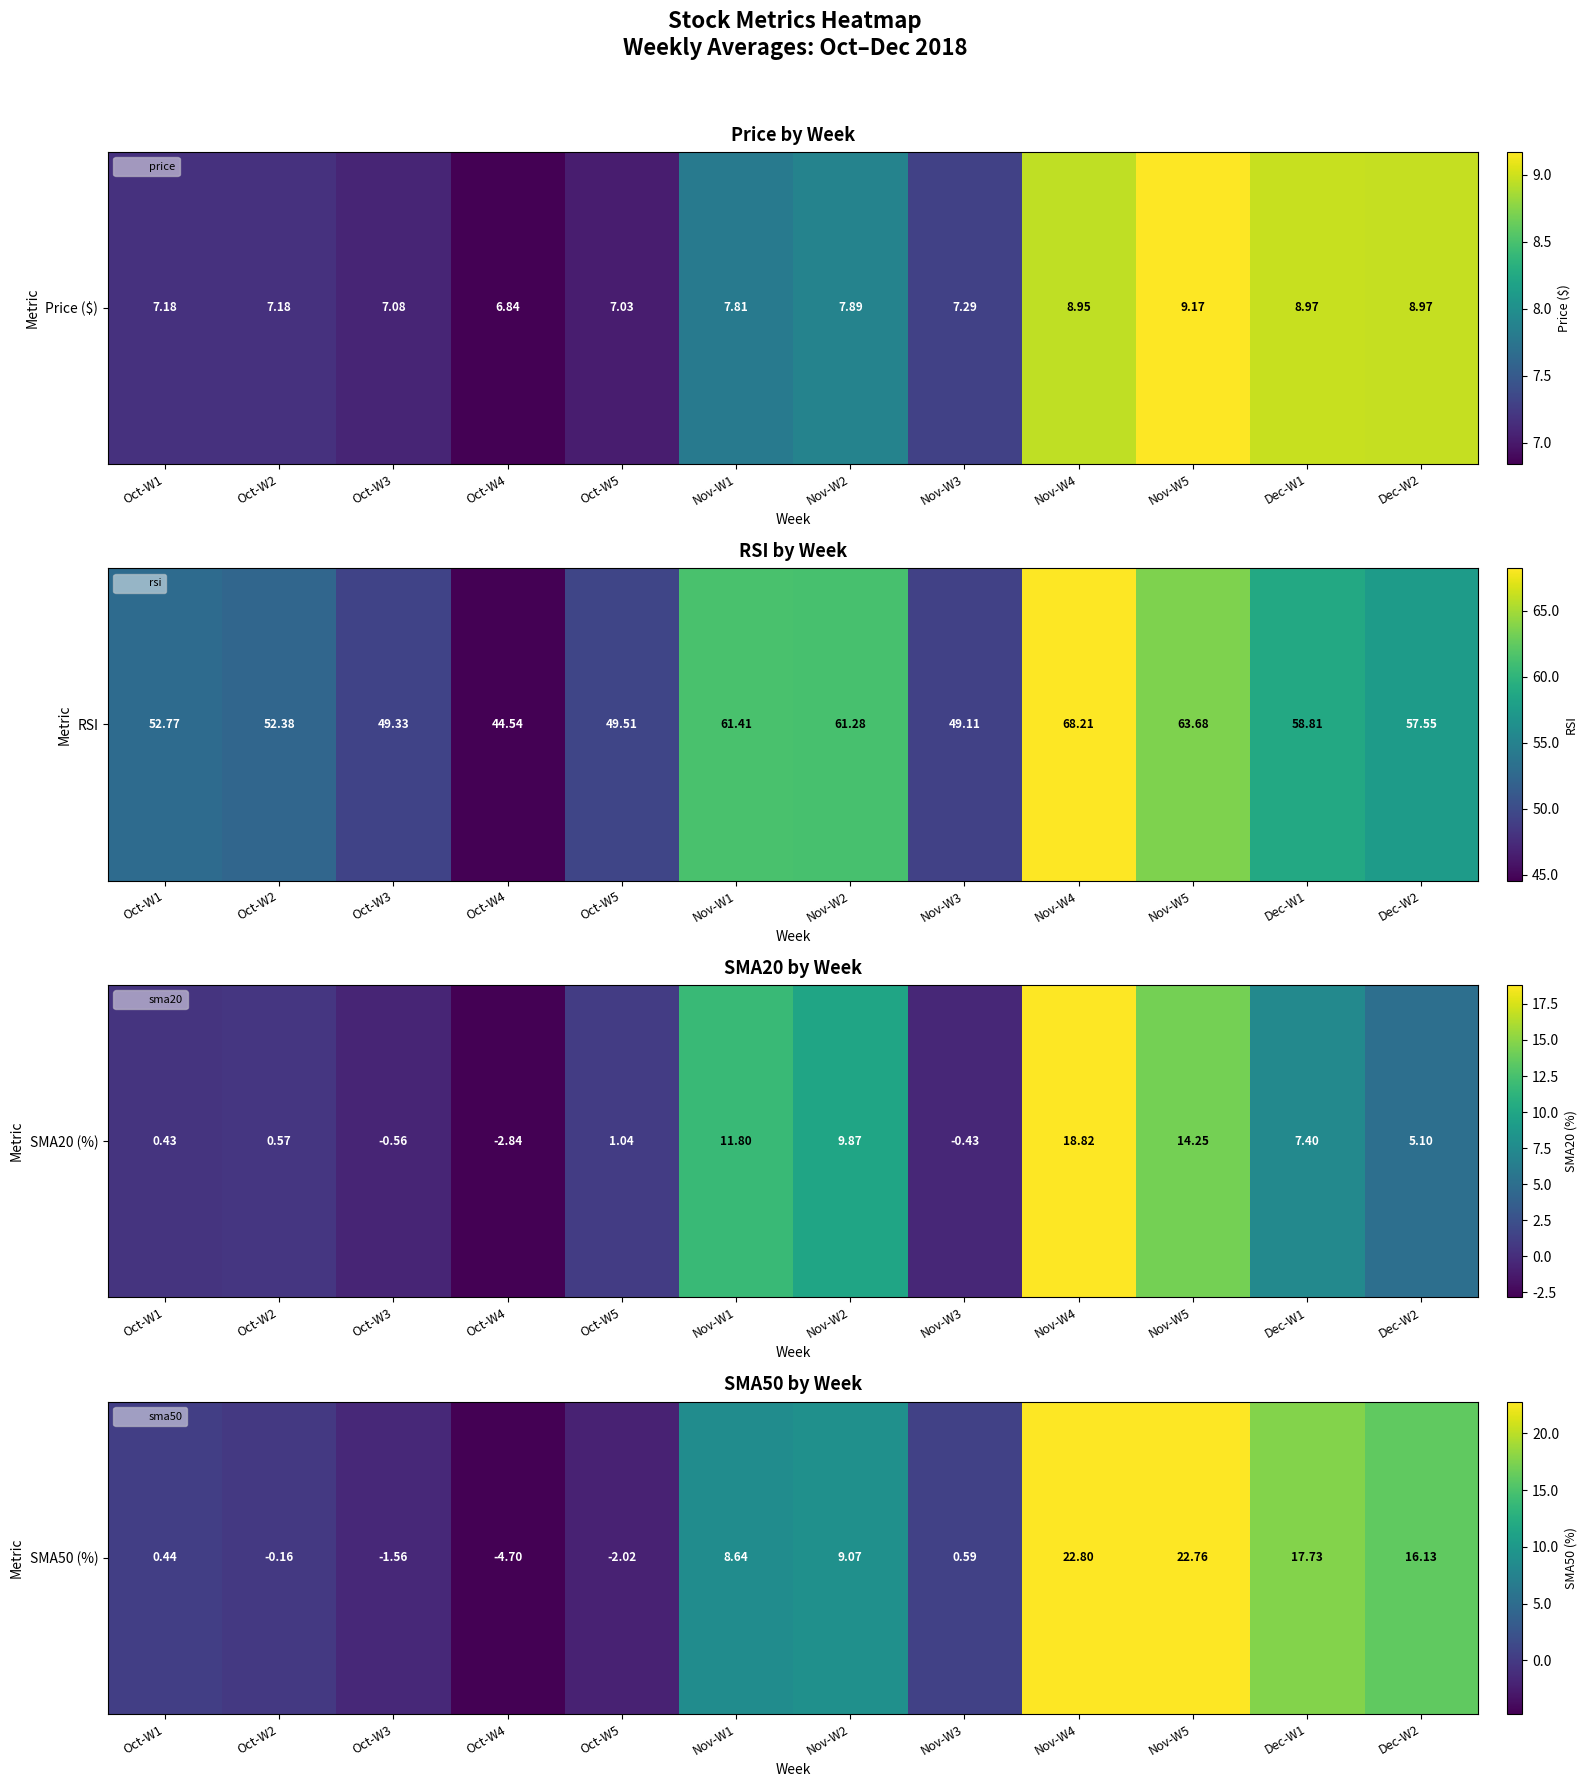

At which category does the chart reach its minimum across all series?

Oct-W4